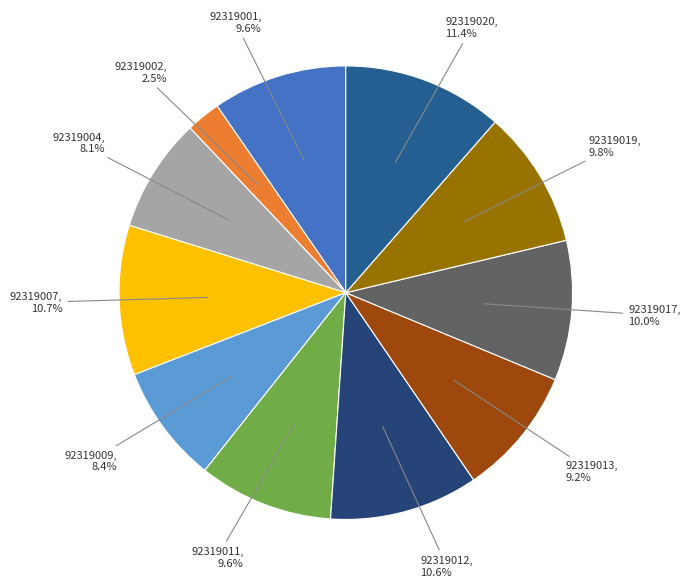

Is it true that 92319013 is 9% of the pie?

True